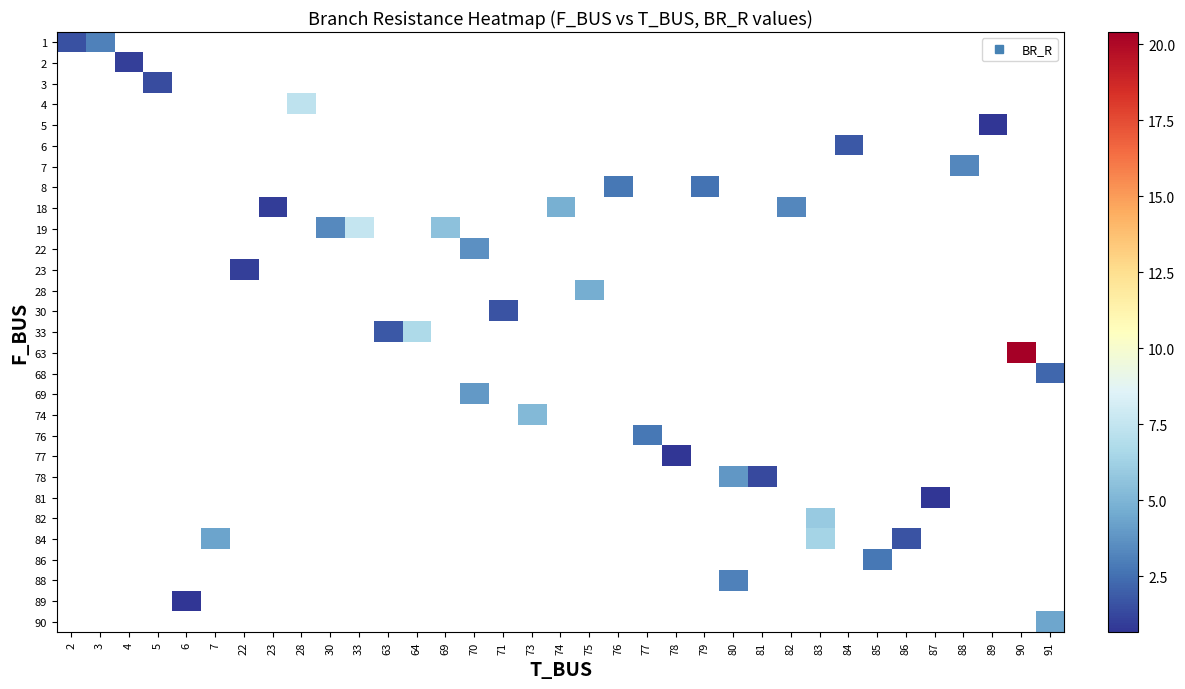

At how many categories does at least one series exceed 16?

1